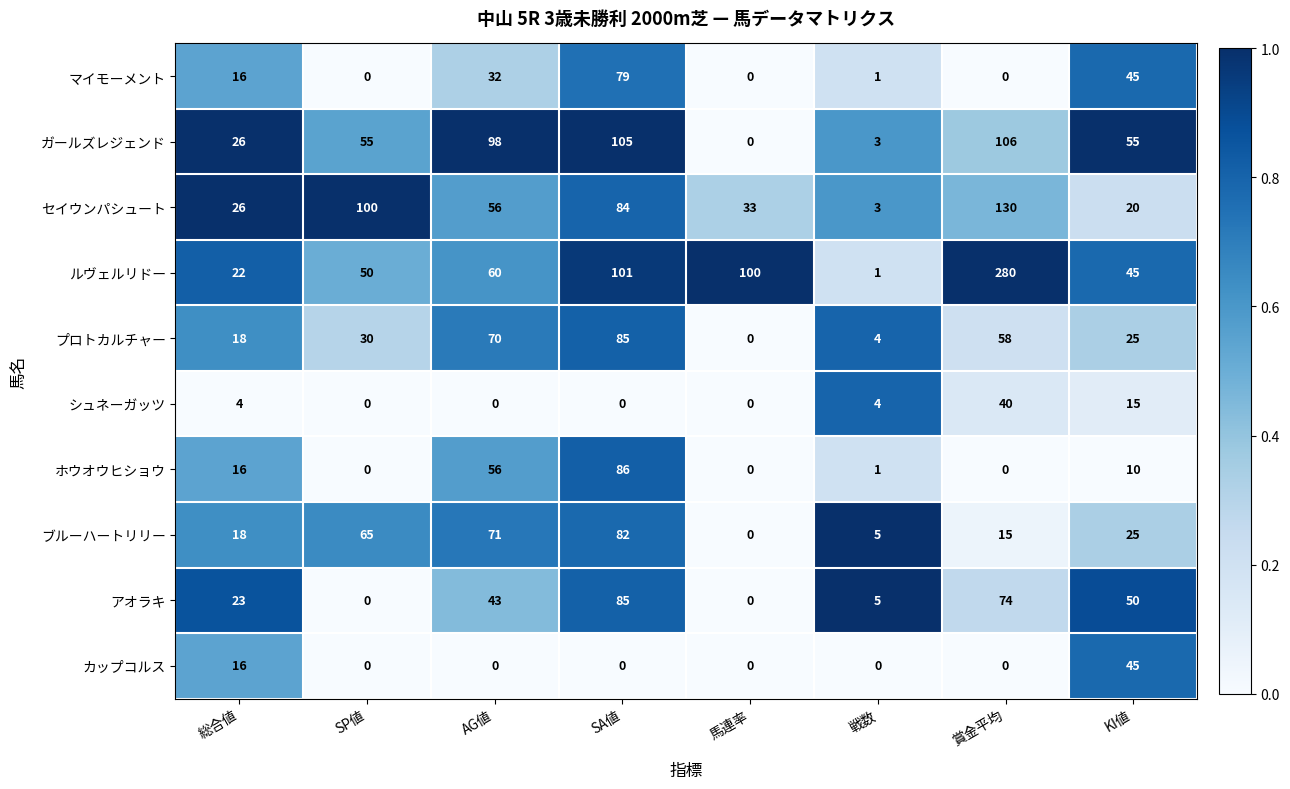

The value of シュネーガッツ at SA値 is 0. True or false?

True